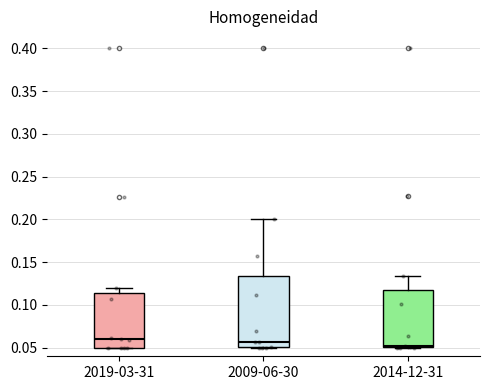

Comparing the boxes themselves (not the whiskers), which one is the tallest?

2009-06-30